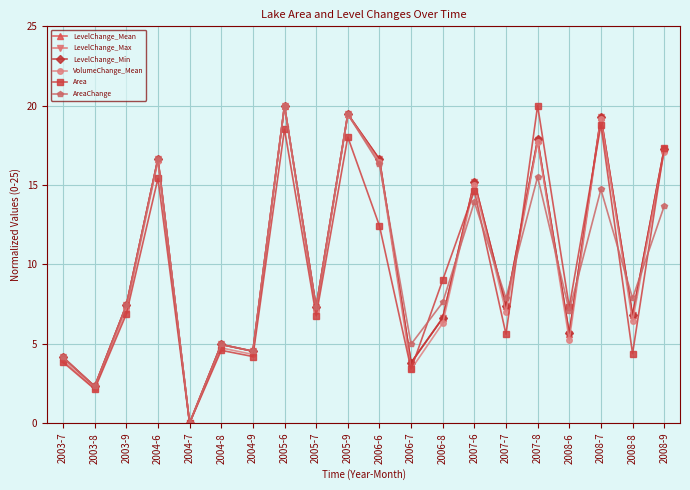

What is the greatest value displayed?

20.0